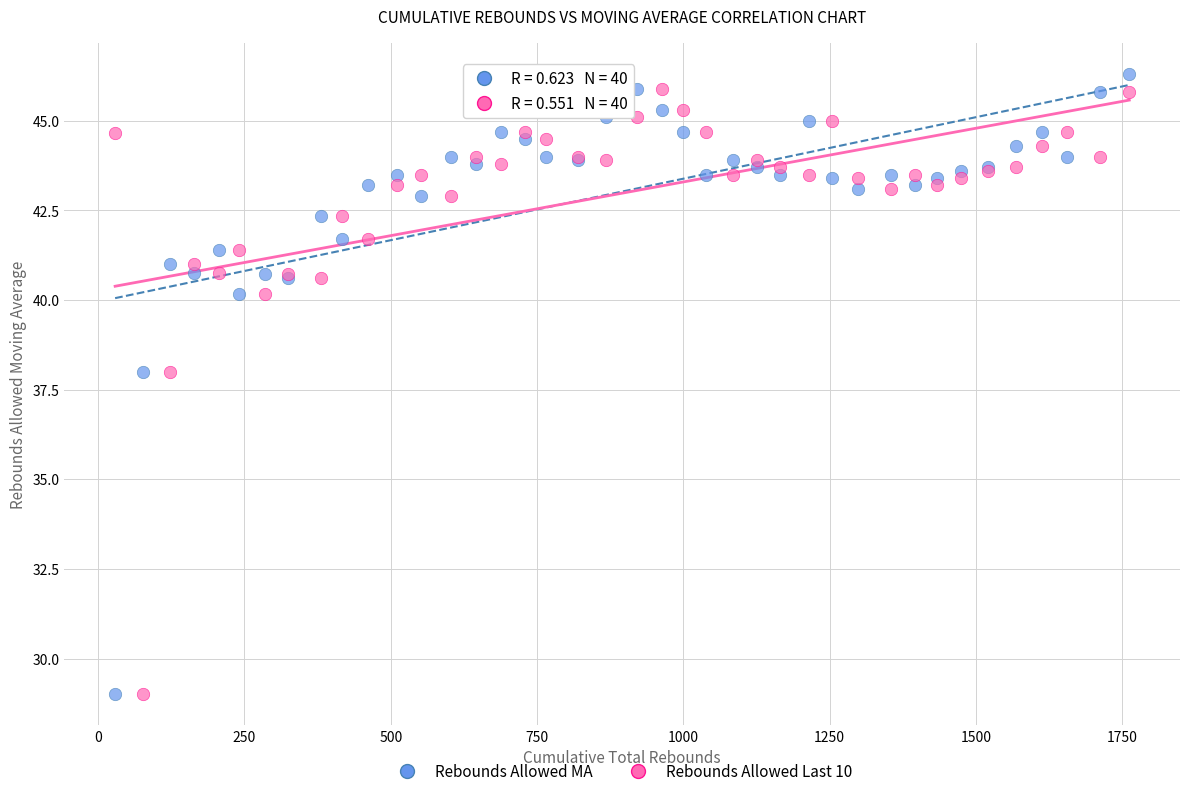

Which series contains the highest Y value?

Rebounds Allowed MA